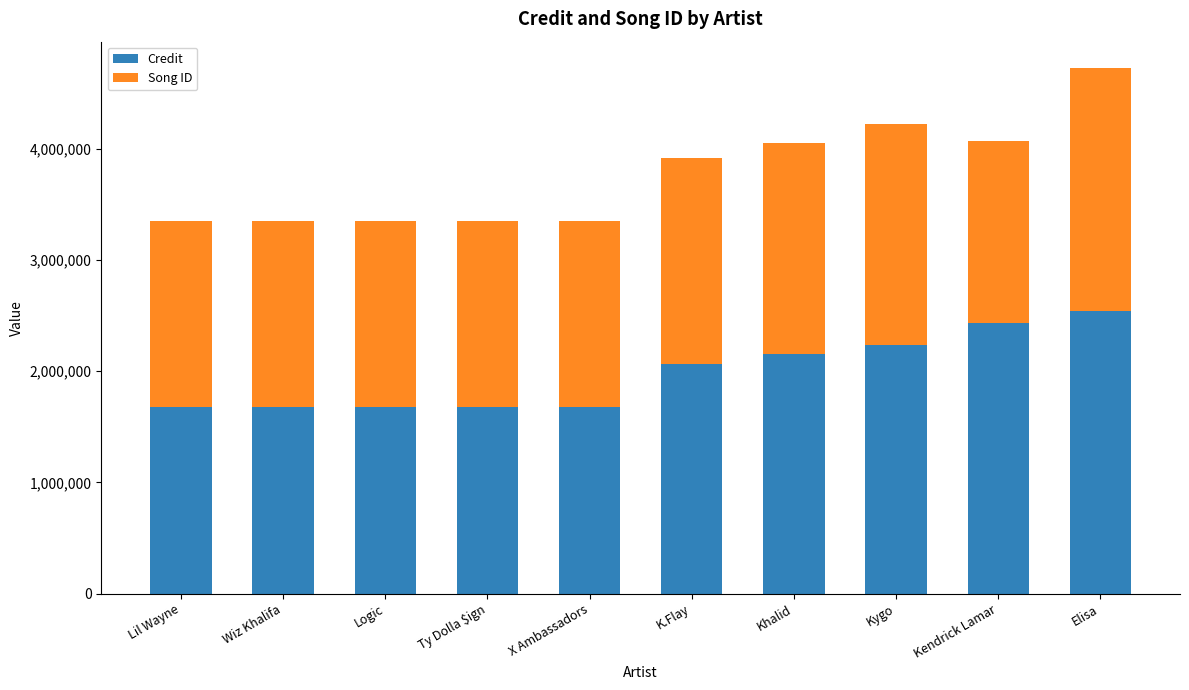

What is the sum of the Credit values at Lil Wayne and Kygo?

3909507